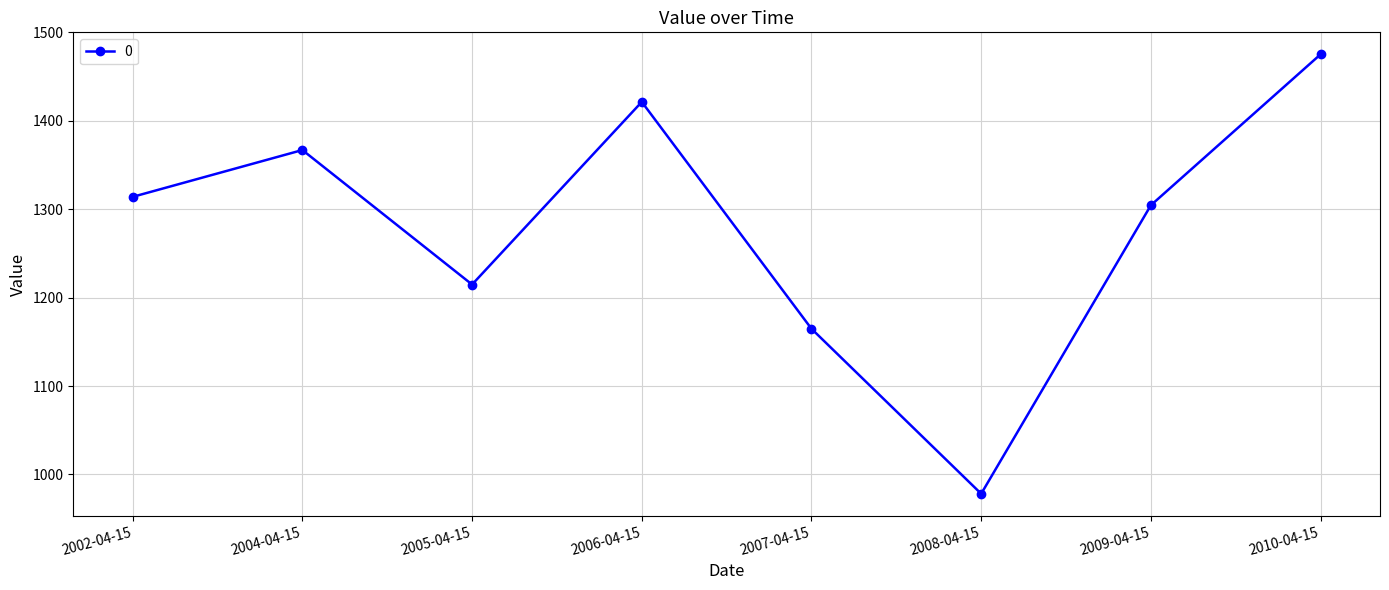

Where does the data first go above 1313?

2002-04-15